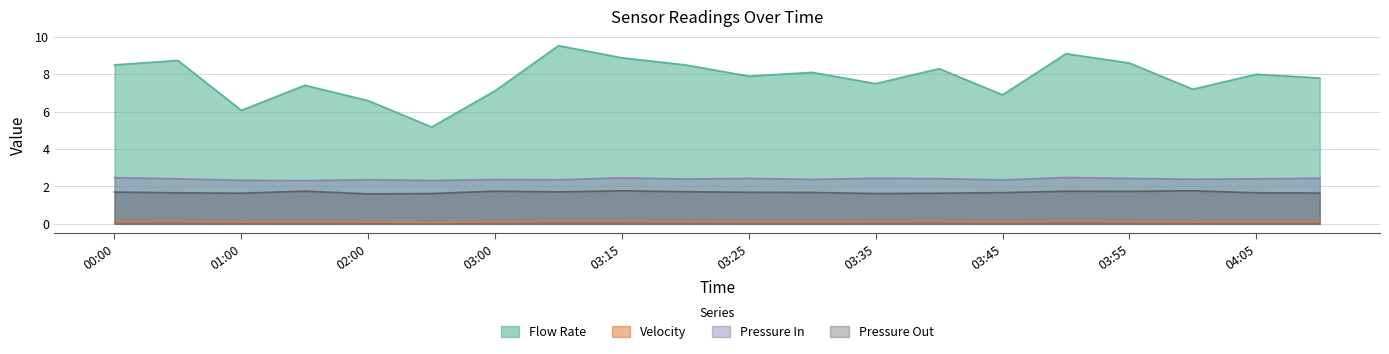

What is the difference between the maximum and minimum values in the Velocity series?

0.1